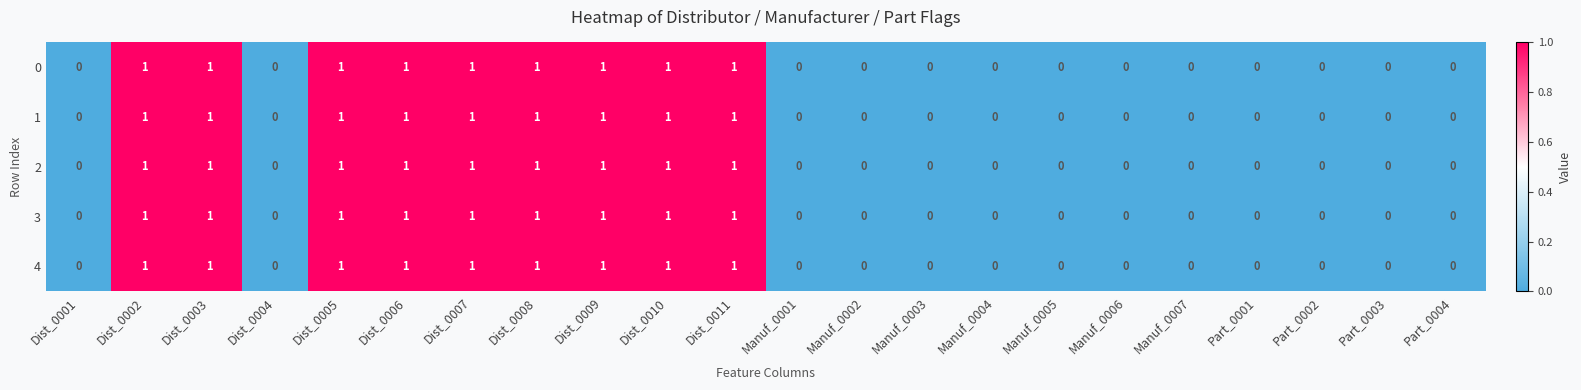

Count the 0 values in the range 0 to 1.

22